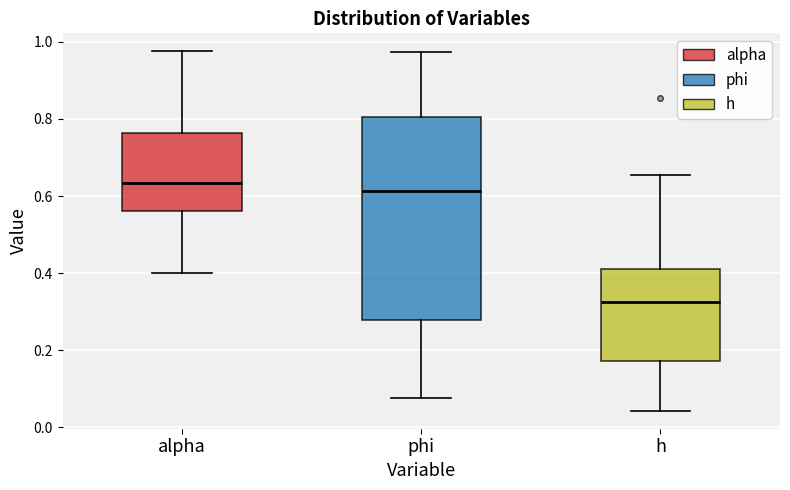

Reading left to right, read every box against the y-axis: the position of its median line, the range the box covers, and the ends of its whiskers. The values are not printed on the chart, so give them approximately, as read against the axis.

alpha: median 0.64, box 0.56 to 0.76, whiskers 0.40 to 0.98
phi: median 0.62, box 0.28 to 0.80, whiskers 0.08 to 0.98
h: median 0.32, box 0.18 to 0.42, whiskers 0.04 to 0.66